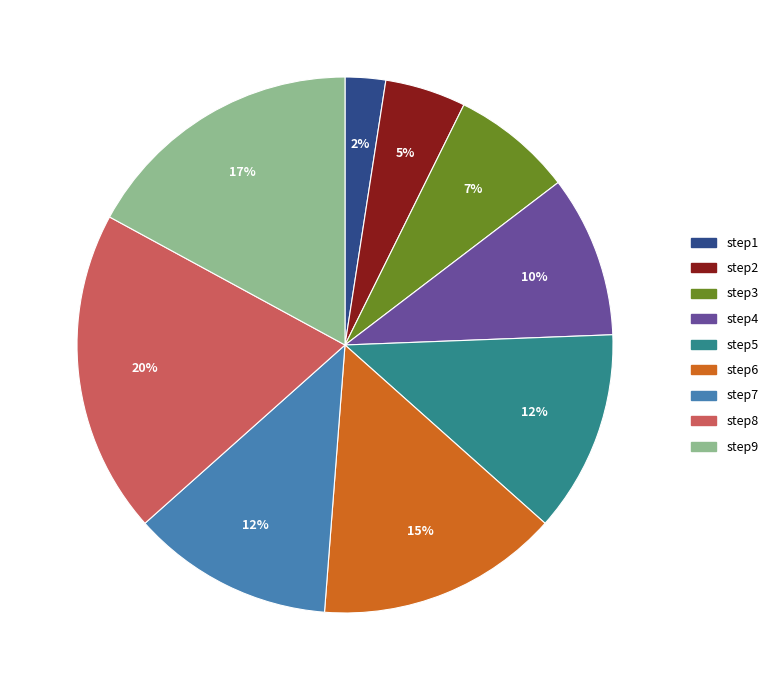

Does any single category account for the majority?

No